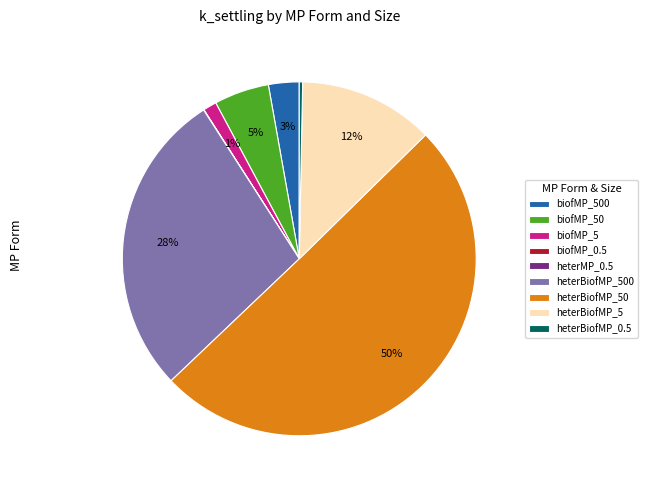

To the nearest percent, what is the average slice percentage?

11%